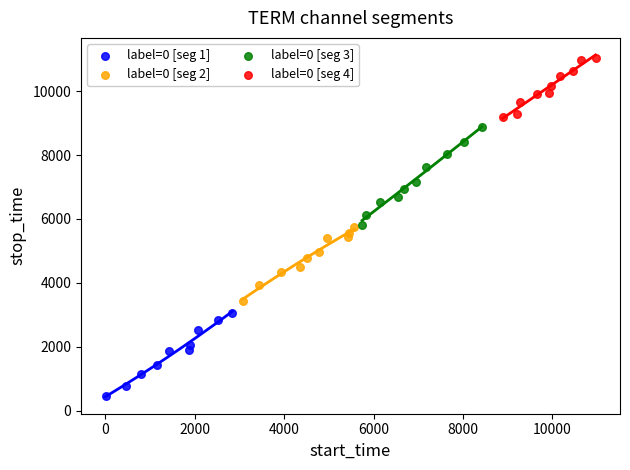

What are all the series names shown in the legend?

label=0 [seg 1], label=0 [seg 2], label=0 [seg 3], label=0 [seg 4]